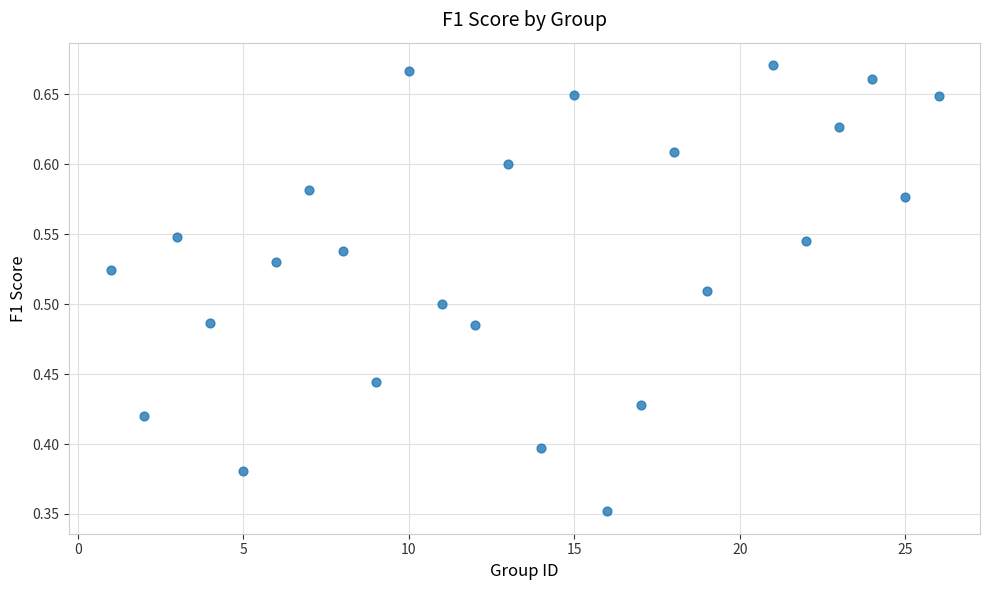

What is the range of X values (max minus min)?

25.0